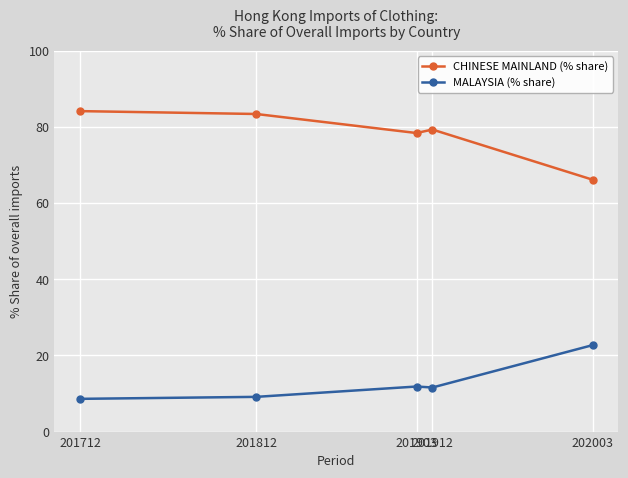

Which category has the highest value in the MALAYSIA (% share) series?

202003